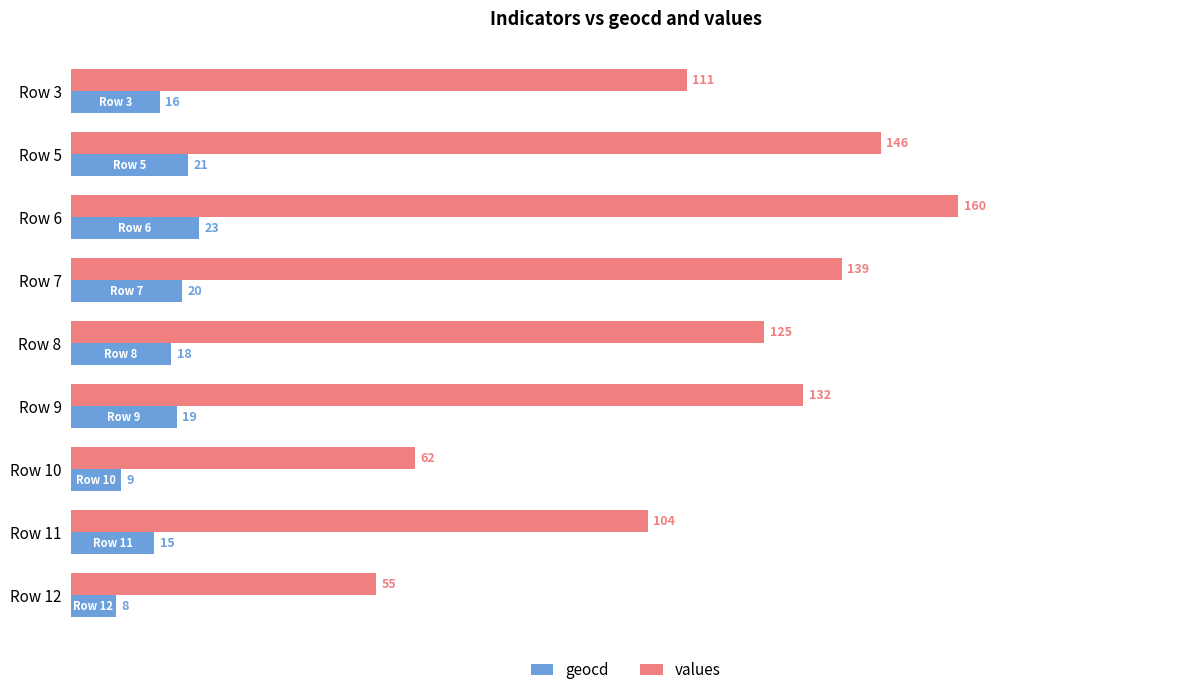

Which category has the lowest value in the geocd series?

Row 12